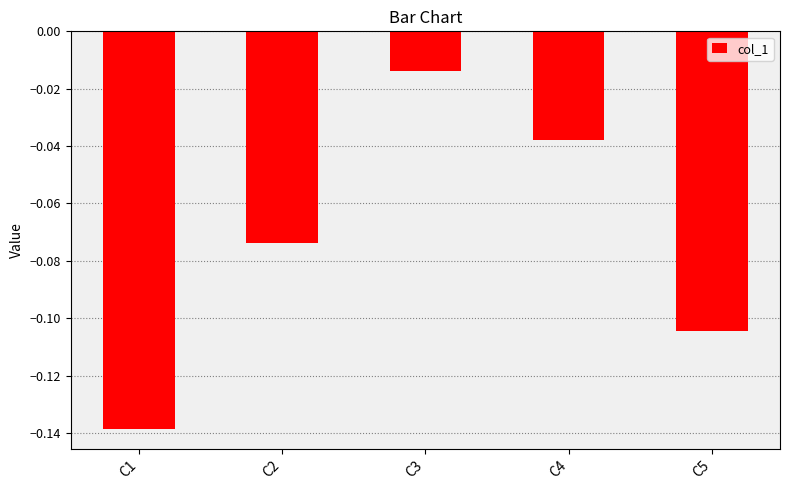

What is the difference between the maximum and minimum values?

0.1